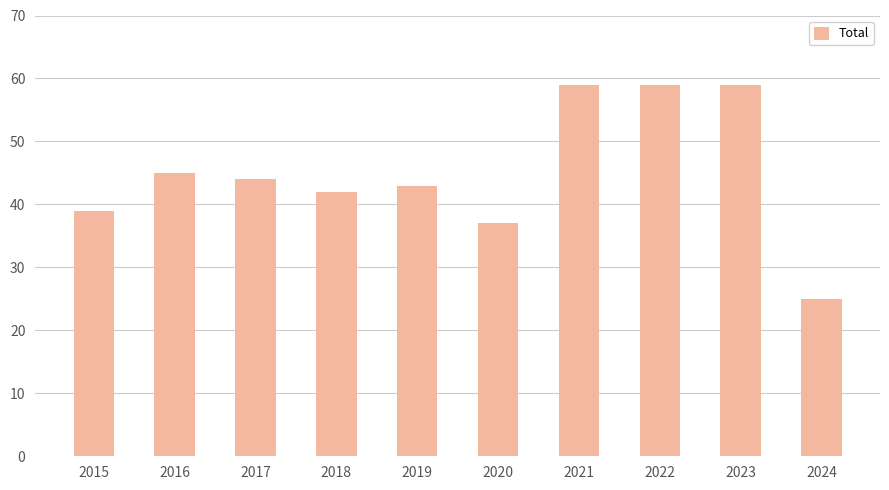

What is the minimum value shown in the chart?

25